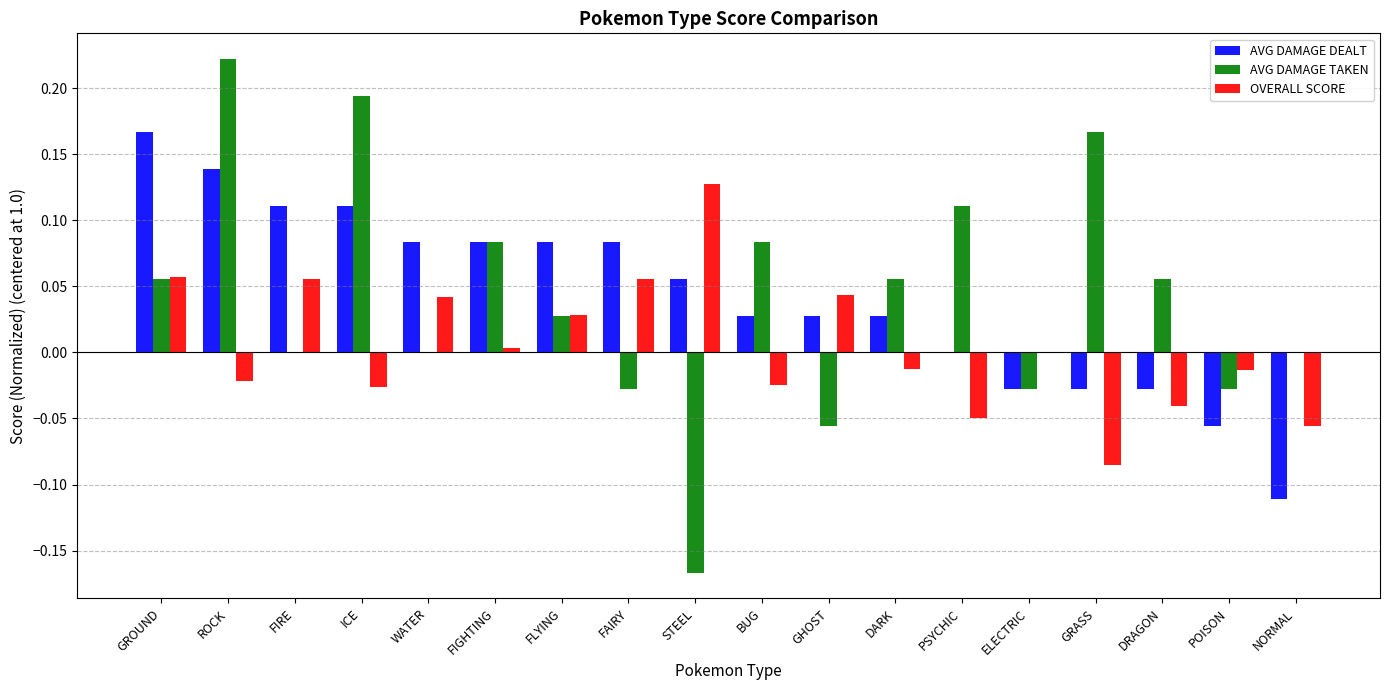

Is it true that AVG DAMAGE DEALT equals 0.0 at BUG?

True